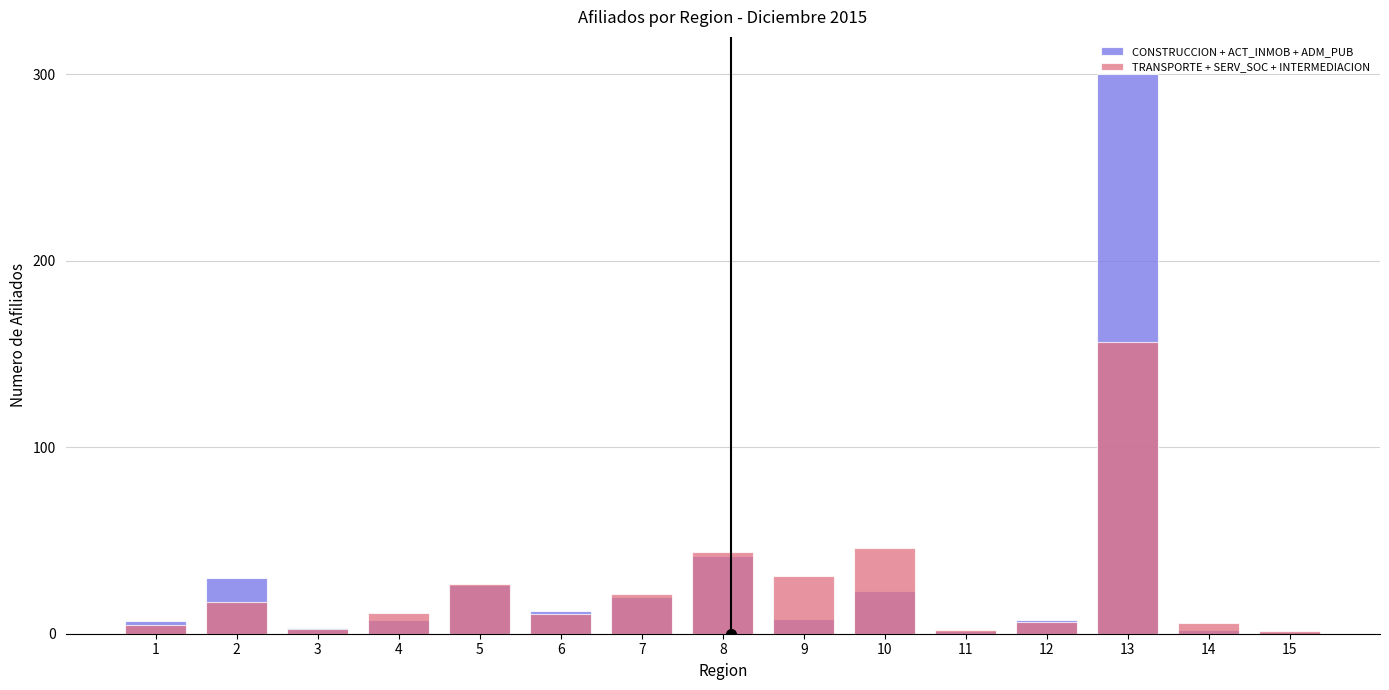

Reading left to right, transcribe all the data shown in this chart.

CONSTRUCCION + ACT_INMOB + ADM_PUB: 6.7	29.7	3.0	7.2	26.2	12.0	19.6	41.6	8.0	22.7	1.3	7.5	300.0	2.2	0.7
TRANSPORTE + SERV_SOC + INTERMEDIACION: 4.9	17.2	2.7	11.0	26.6	10.3	21.1	44.1	31.0	46.1	2.2	6.3	156.5	5.7	1.6